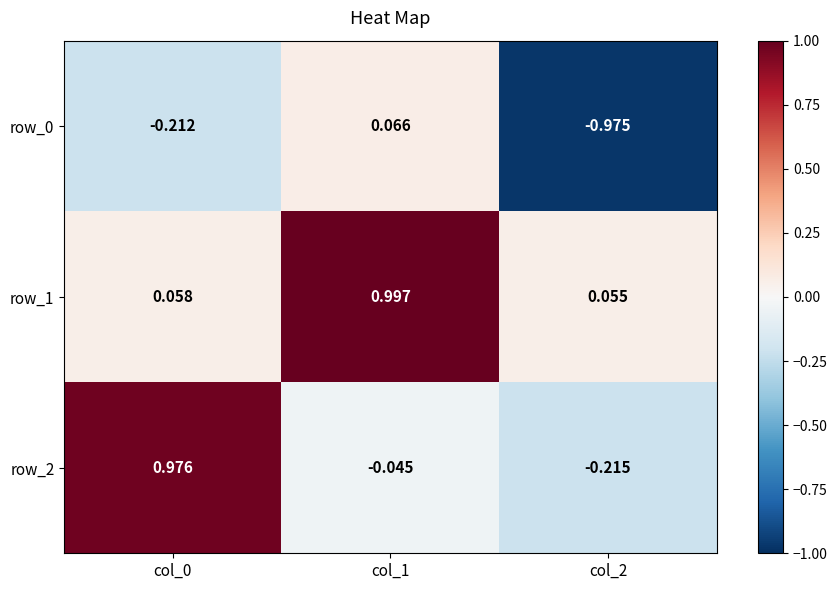

Is the value of row_0 at col_0 greater than the value of row_1 at col_0?

No